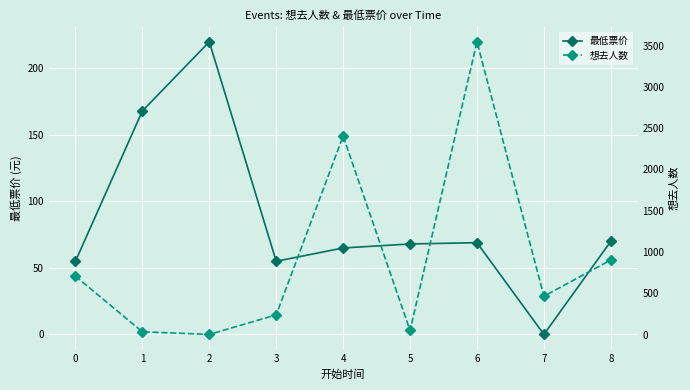

Which series changed the most between 4 and 7?

想去人数